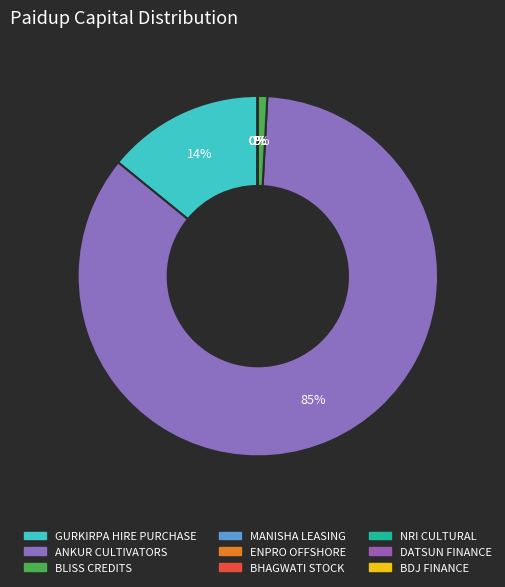

Is there any slice that represents more than half of the pie?

Yes